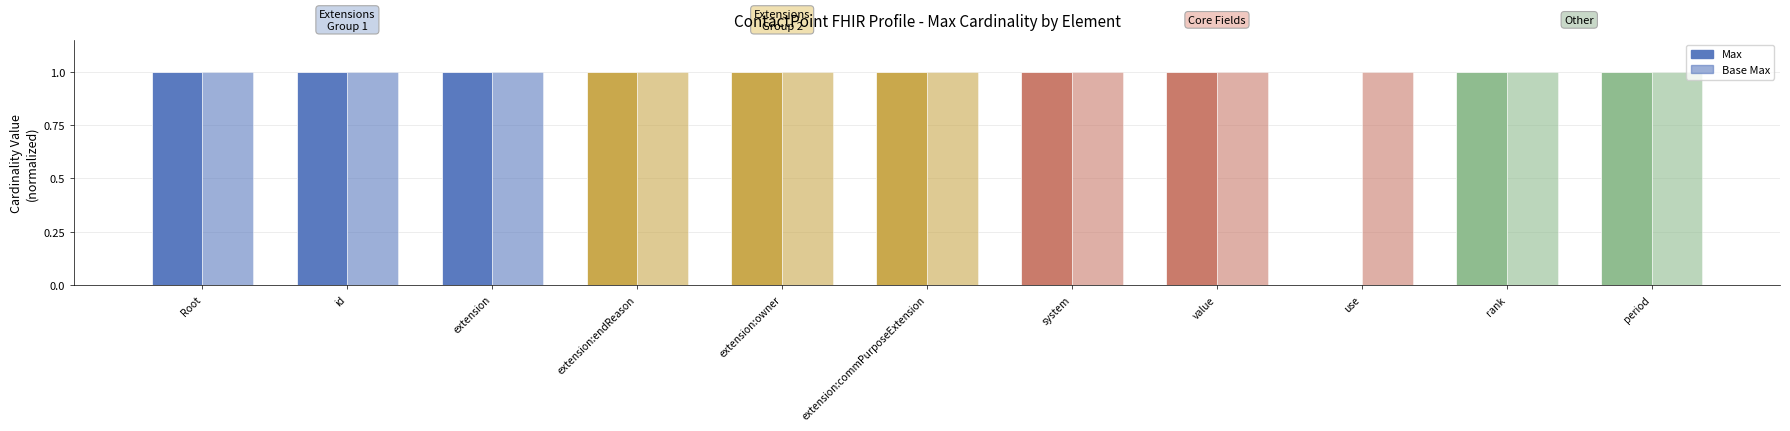

Rank the series by their average value, from lowest to highest.

Max, Base Max